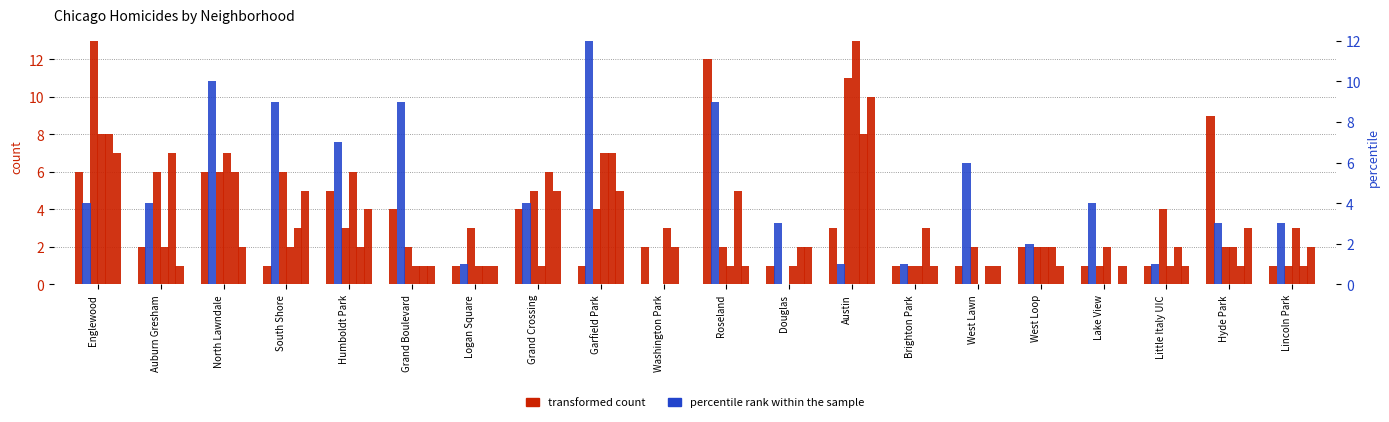

Count the number of categories in the chart.

20